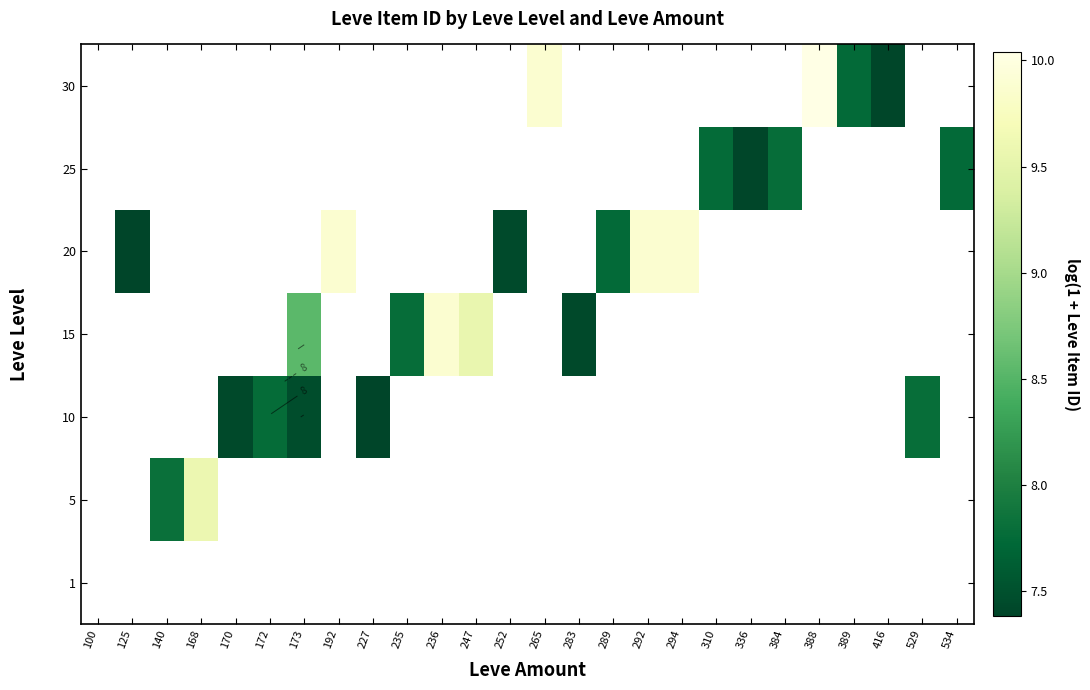

Is the value of 25 at 294 greater than the value of 5 at 384?

No